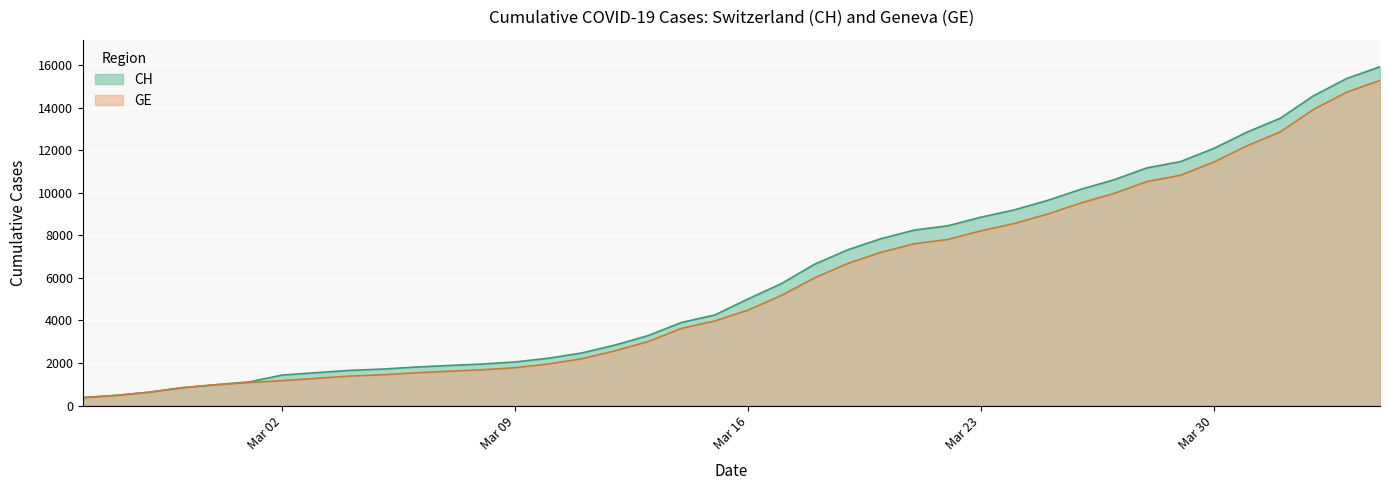

Reading left to right, extract all data points from this chart.

CH: 375	479	630	840	981	1113	1436	1544	1652	1715	1809	1885	1952	2051	2226	2472	2845	3291	3908	4259	5012	5731	6644	7323	7847	8249	8449	8855	9196	9642	10162	10613	11175	11467	12086	12852	13505	14561	15375	15926
GE: 375	479	630	840	981	1083	1171	1278	1384	1447	1538	1614	1681	1780	1955	2201	2574	3010	3627	3978	4485	5174	6002	6681	7205	7607	7807	8213	8554	9000	9520	9971	10533	10825	11444	12210	12863	13919	14733	15284